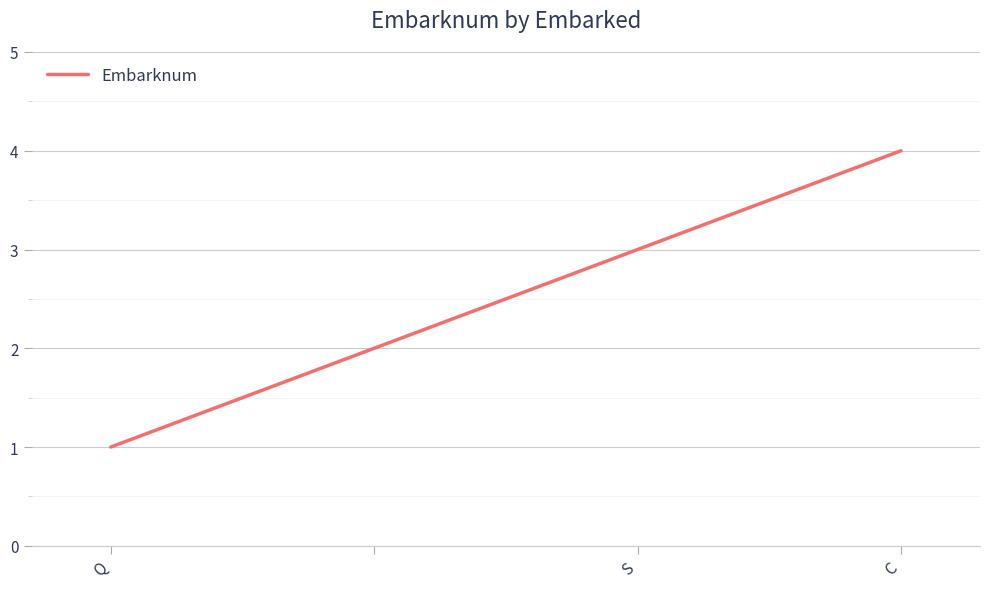

How many distinct data groups are displayed?

1